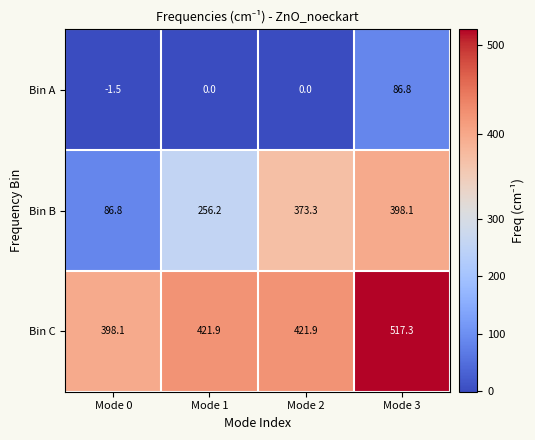

Rank the series at Mode 3 from highest to lowest value.

Bin C, Bin B, Bin A